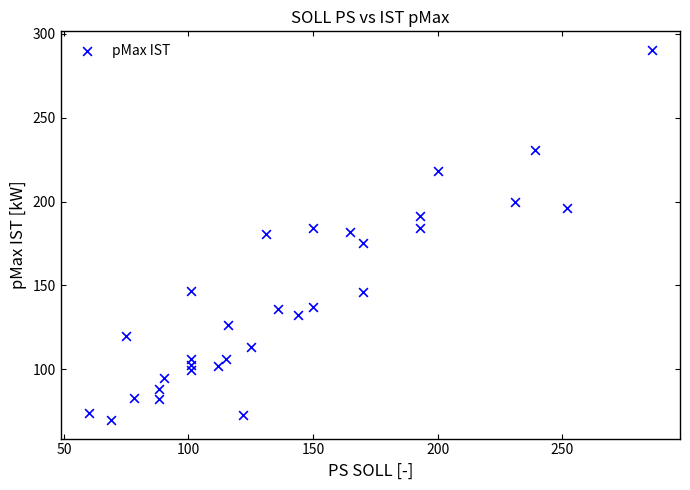

What is the range of Y values (max minus min)?

220.6